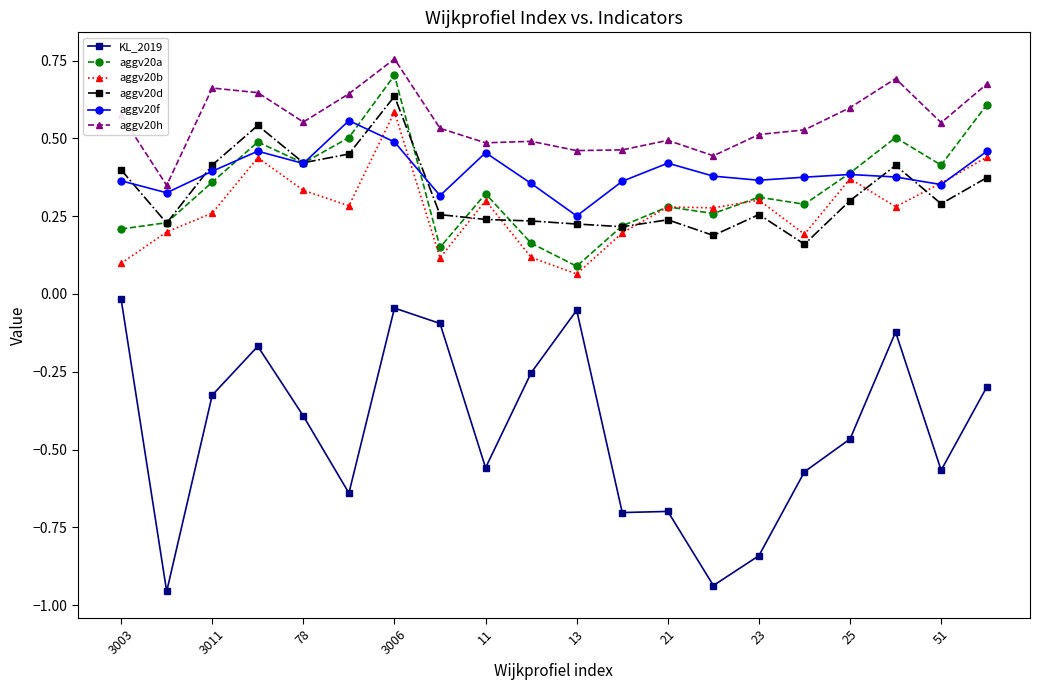

True or false: KL_2019 and aggv20f intersect in this chart.

False